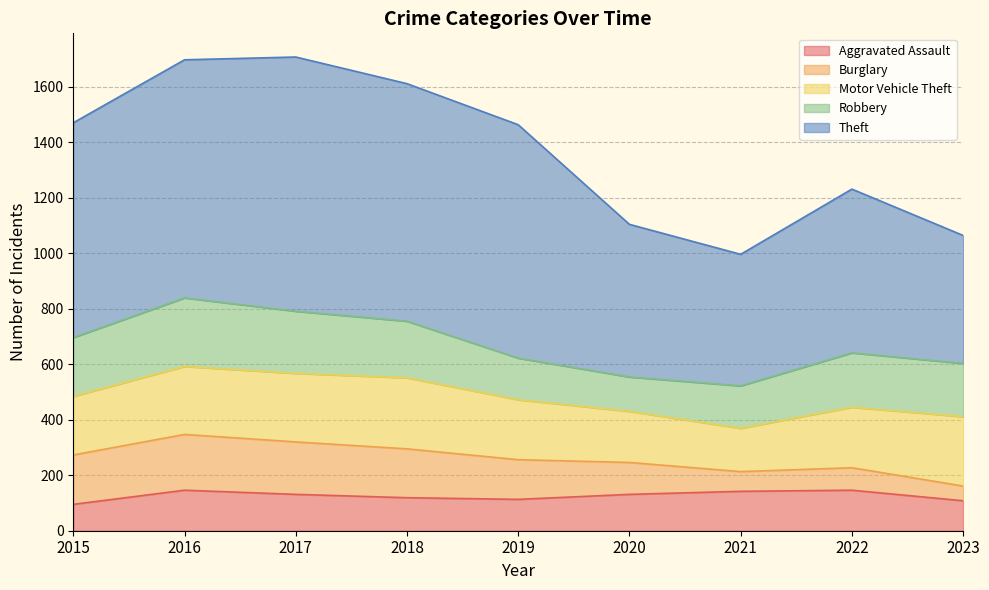

Reading left to right, transcribe all the data shown in this chart.

Aggravated Assault: 2015=95	2016=146	2017=131	2018=119	2019=113	2020=131	2021=142	2022=146	2023=108
Burglary: 2015=178	2016=201	2017=189	2018=176	2019=143	2020=115	2021=71	2022=81	2023=53
Motor Vehicle Theft: 2015=211	2016=245	2017=247	2018=256	2019=216	2020=184	2021=156	2022=218	2023=250
Robbery: 2015=212	2016=247	2017=224	2018=204	2019=150	2020=124	2021=153	2022=196	2023=192
Theft: 2015=774	2016=858	2017=916	2018=856	2019=841	2020=550	2021=474	2022=590	2023=461